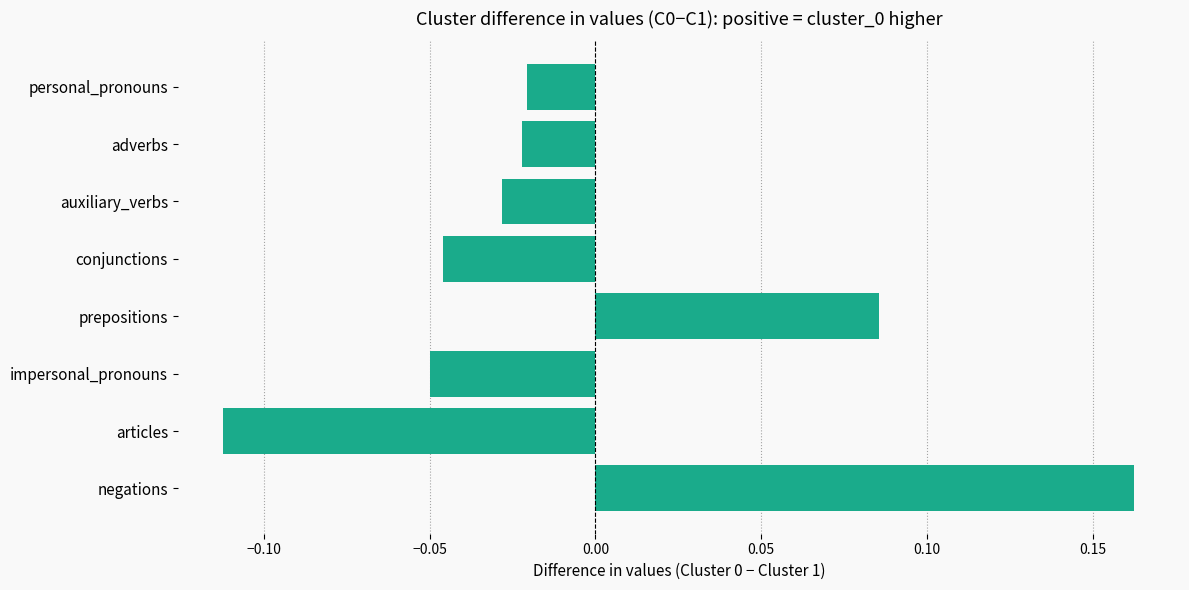

Which label corresponds to the largest value in the chart?

negations